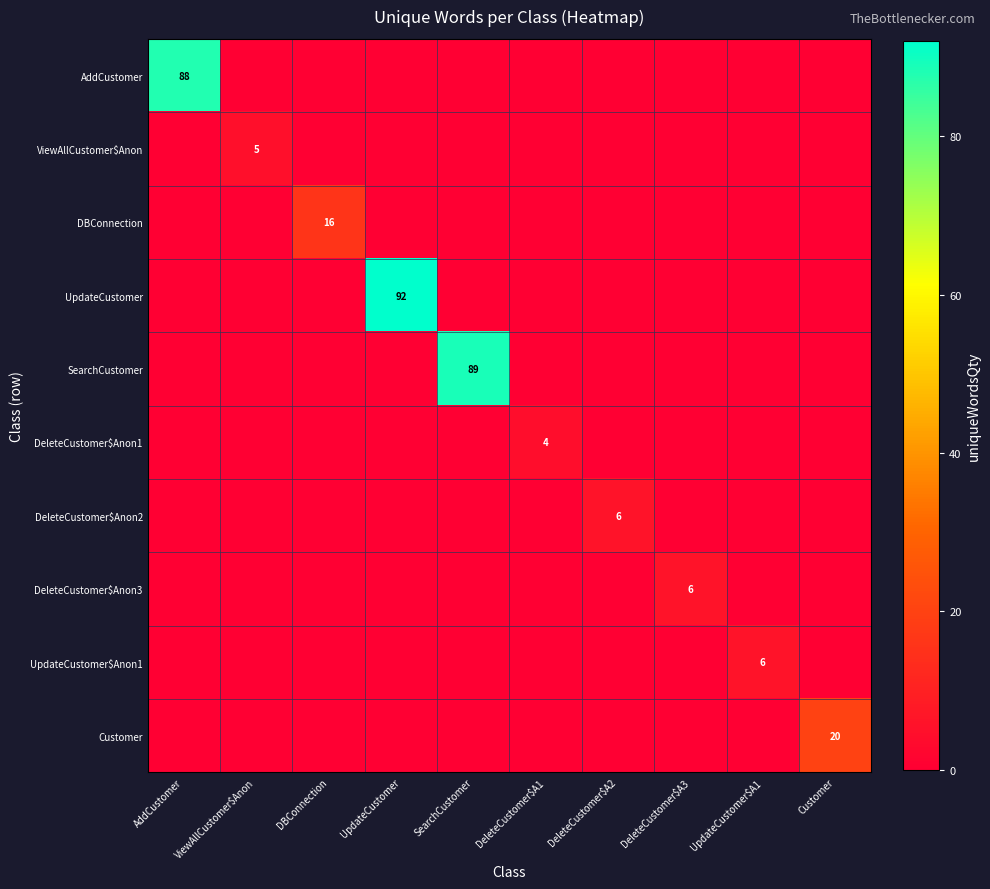

The value of AddCustomer at AddCustomer is 158. True or false?

False